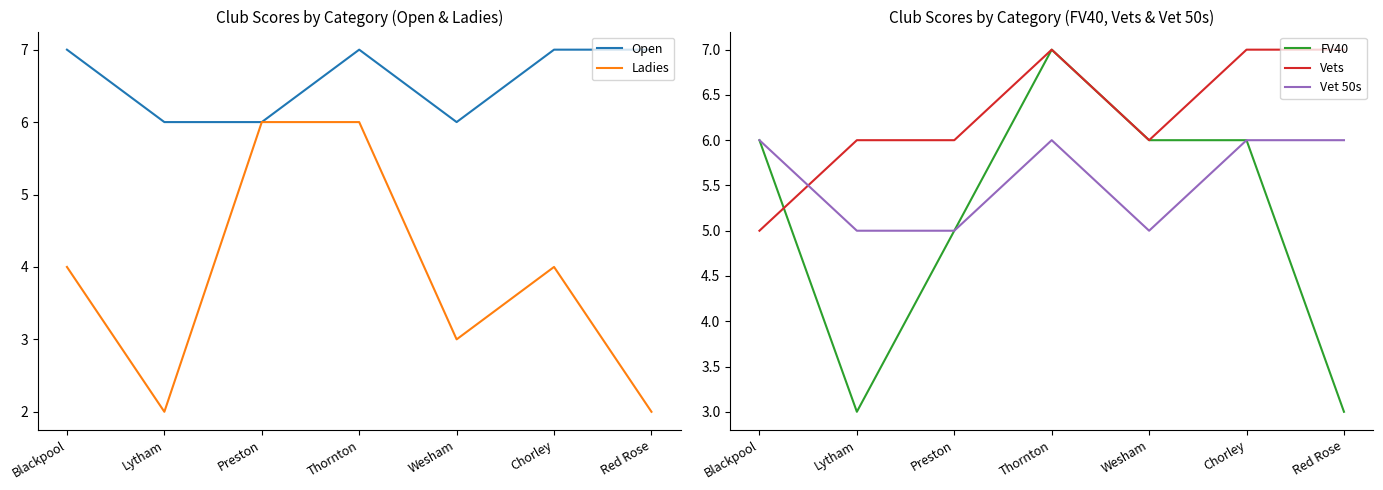

What is the label of the 5th point from the right?

Preston